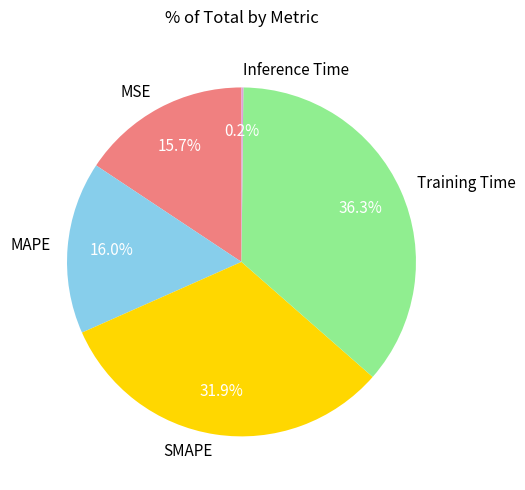

Does MSE represent more than half of the total?

No